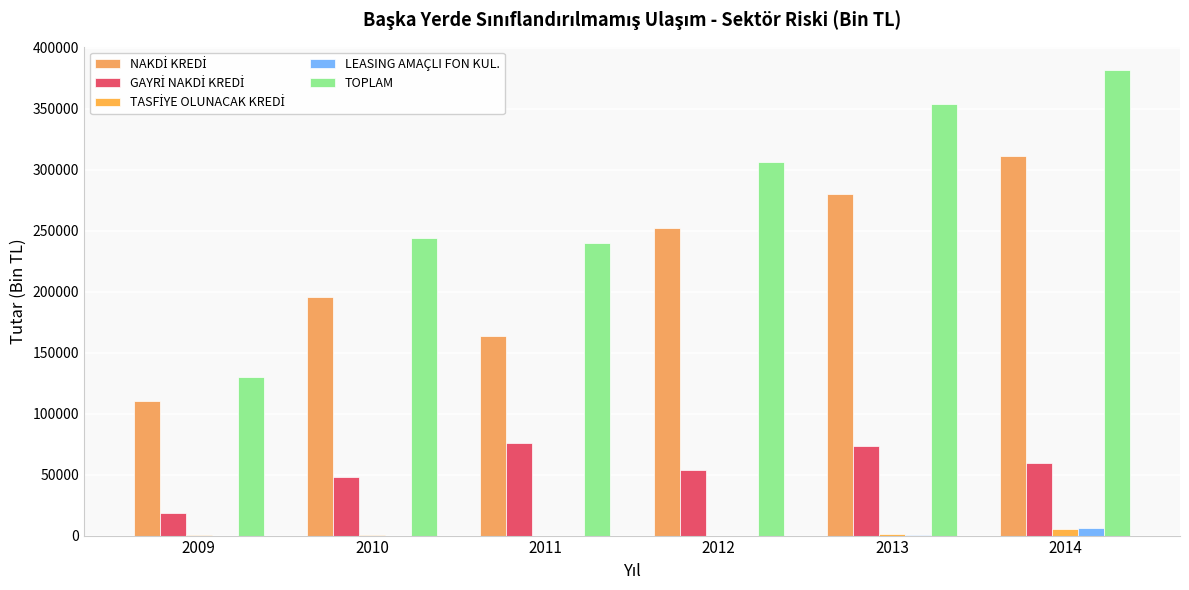

How many data points does each series have?

6